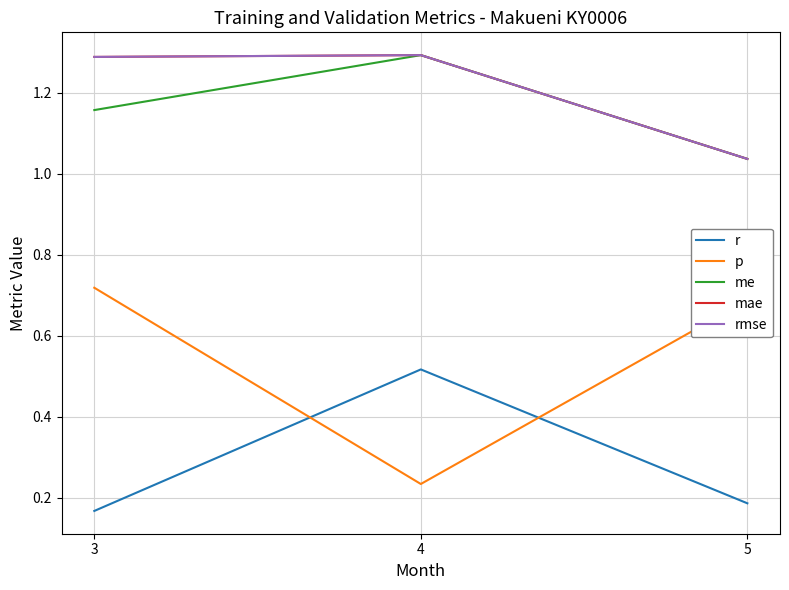

Does the chart have visible grid lines?

Yes